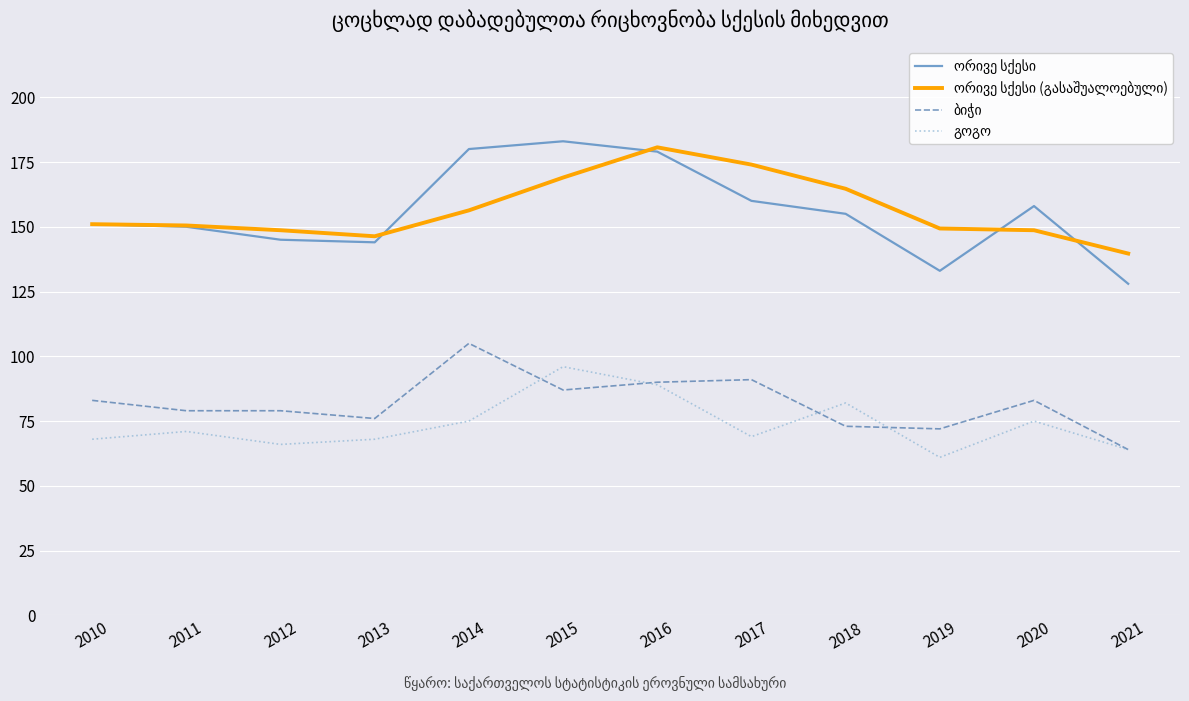

What is the total value across all series at 2018?

474.7